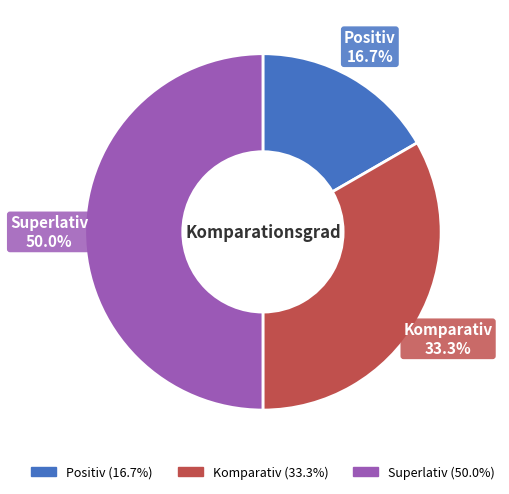

Which category has the biggest portion of the pie?

Superlativ